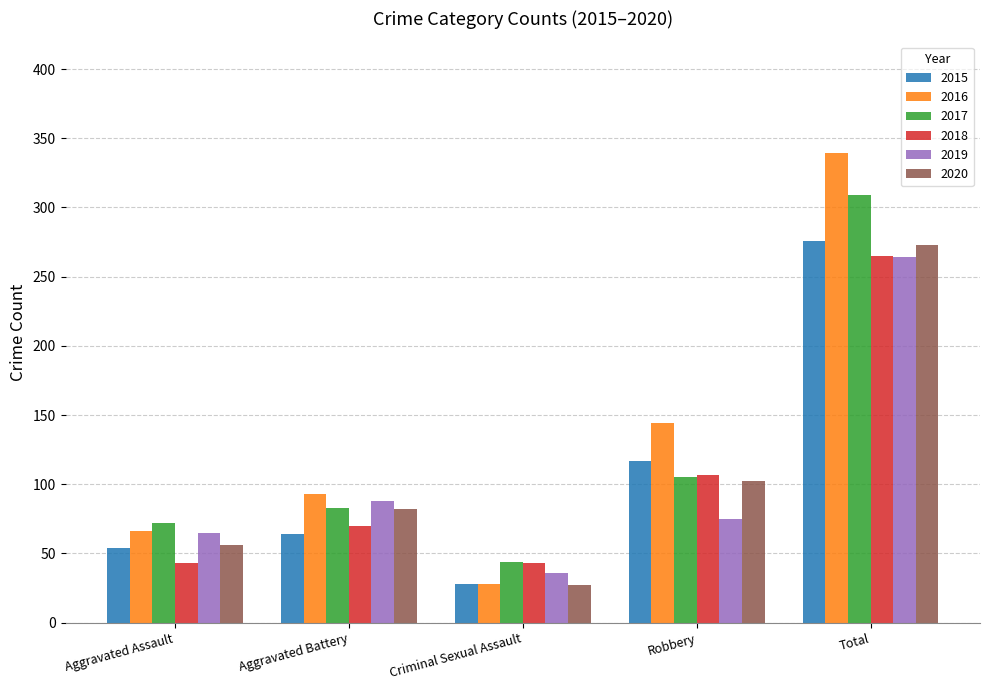

The value of 2019 at Criminal Sexual Assault is 57. True or false?

False